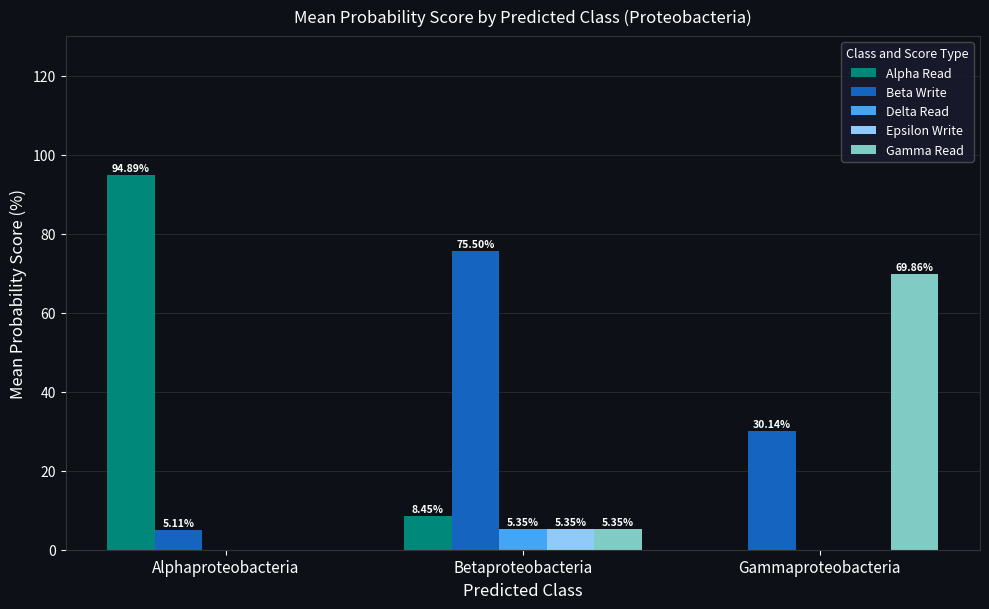

Which series has the largest total across all categories?

Beta Write